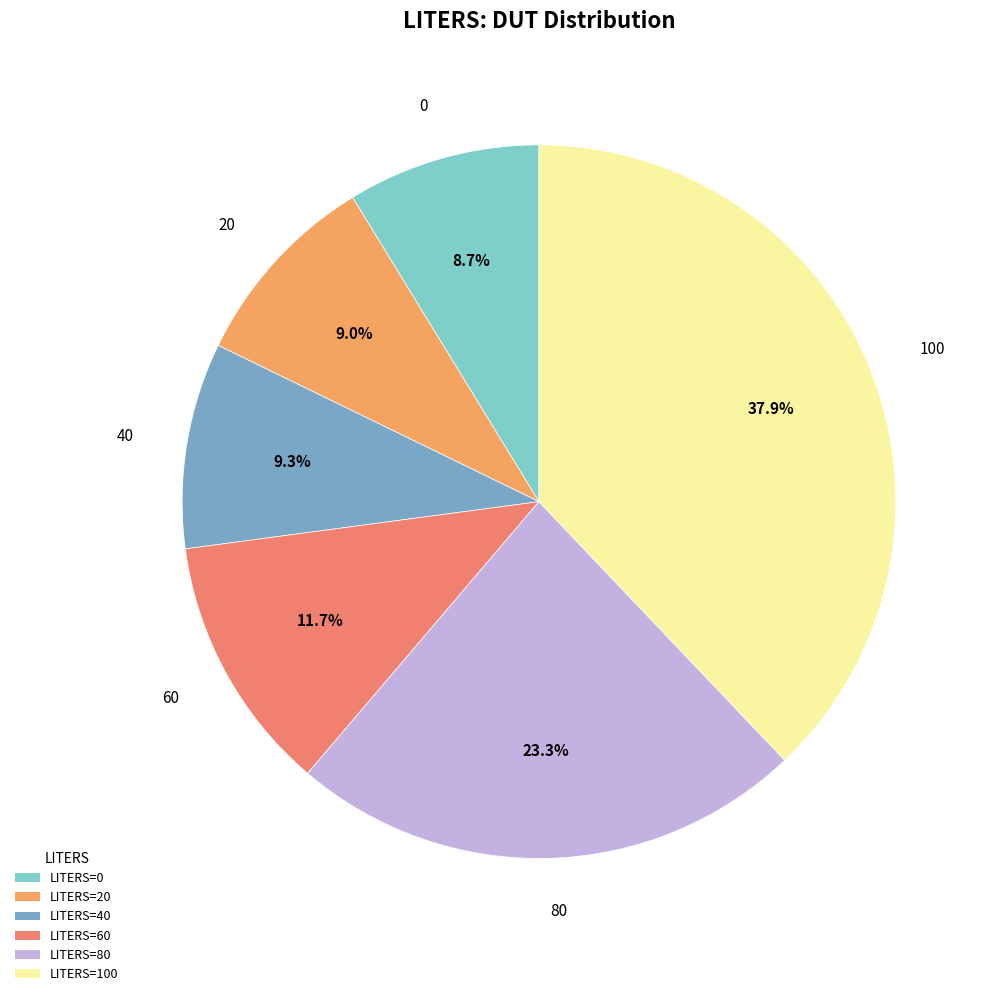

What is the largest slice in the pie chart?

LITERS=100